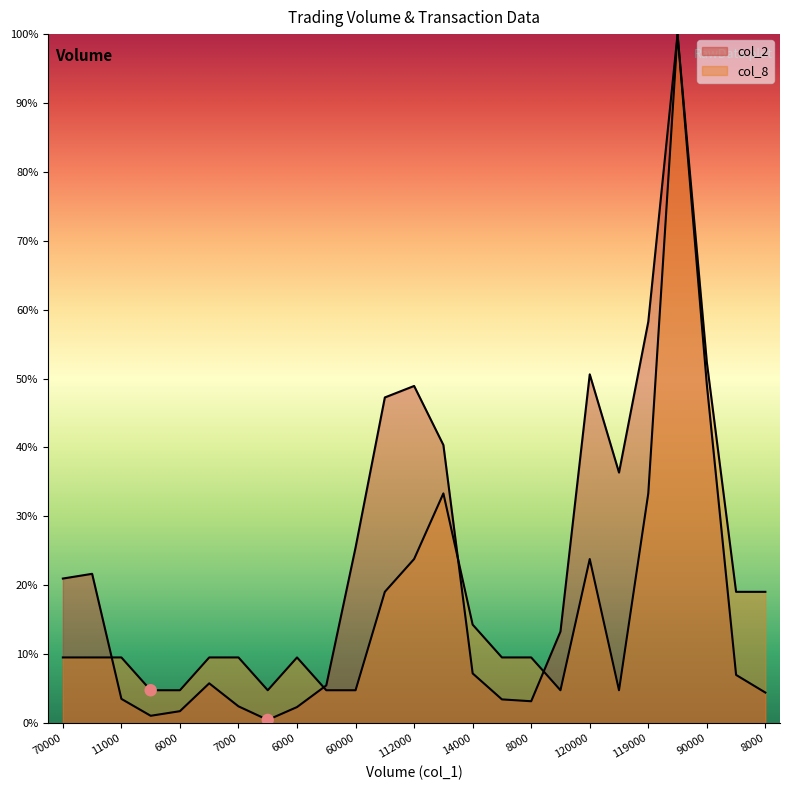

What are all the series names shown in the legend?

col_2, col_8